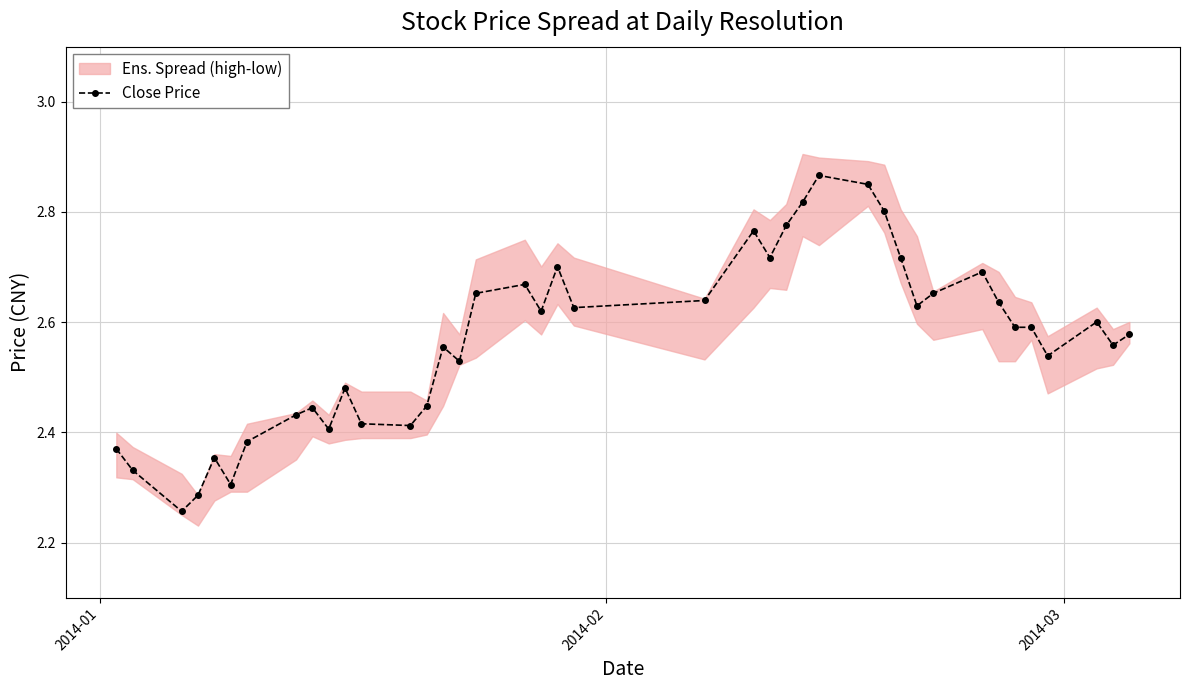

Reading left to right, transcribe all the data shown in this chart.

2.4	2.3	2.3	2.3	2.4	2.3	2.4	2.4	2.4	2.4	2.5	2.4	2.4	2.4	2.6	2.5	2.7	2.7	2.6	2.7	2.6	2.6	2.8	2.7	2.8	2.8	2.9	2.9	2.8	2.7	2.6	2.7	2.7	2.6	2.6	2.6	2.5	2.6	2.6	2.6